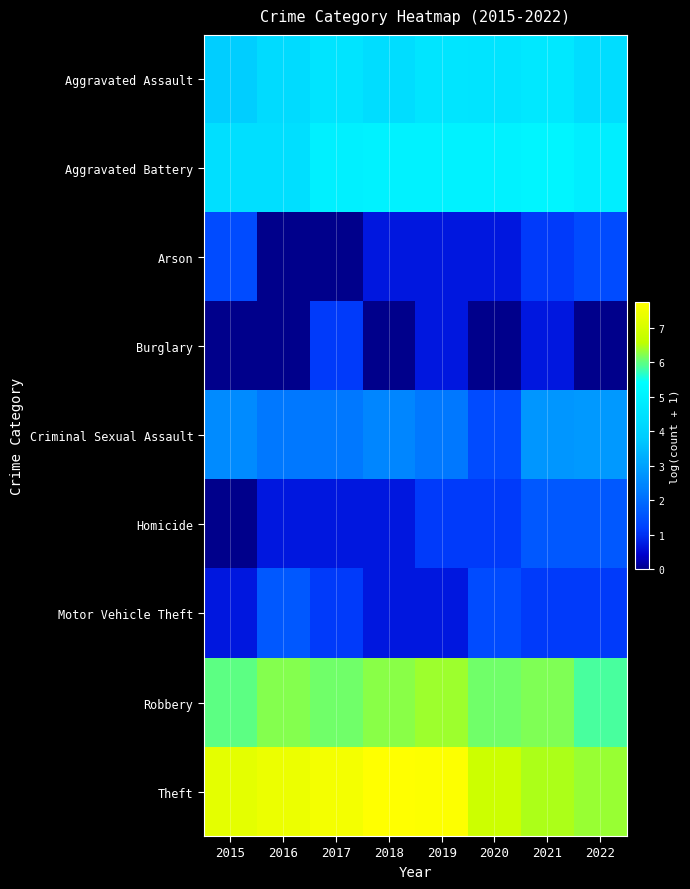

Rank the series at 2022 from lowest to highest value.

Burglary, Motor Vehicle Theft, Arson, Homicide, Criminal Sexual Assault, Aggravated Assault, Aggravated Battery, Robbery, Theft